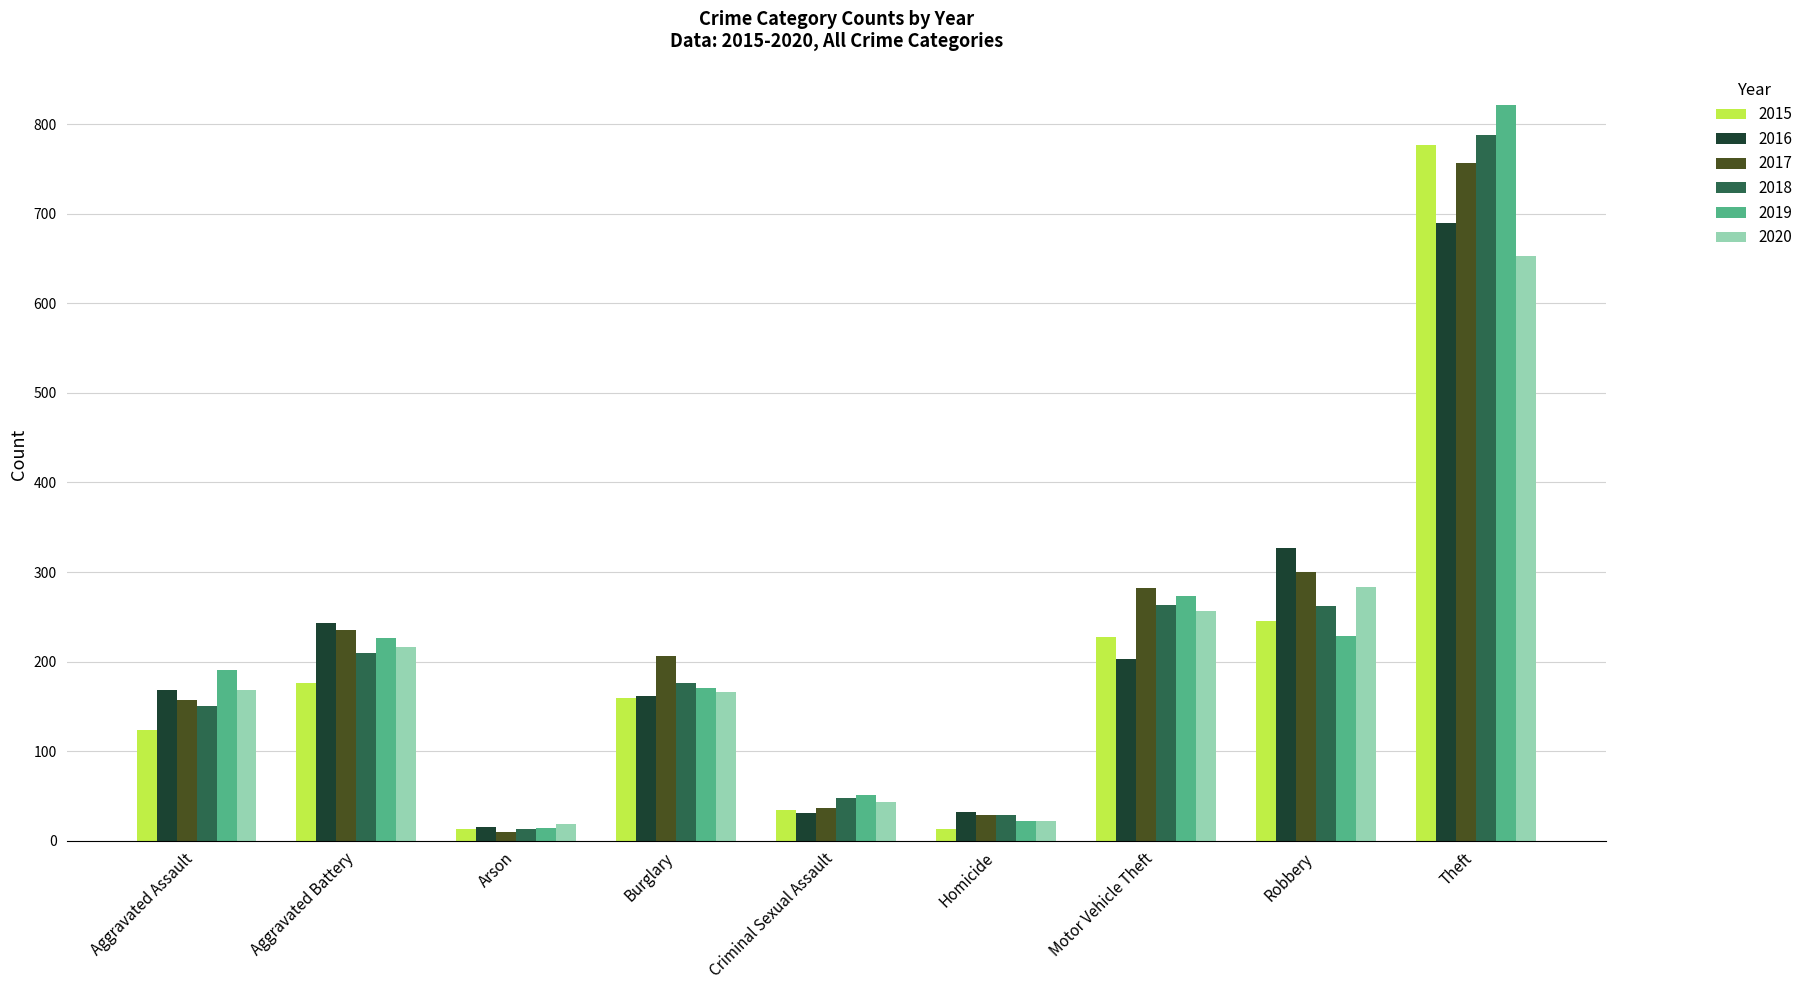

What is the difference between the highest and lowest values at Motor Vehicle Theft?

79